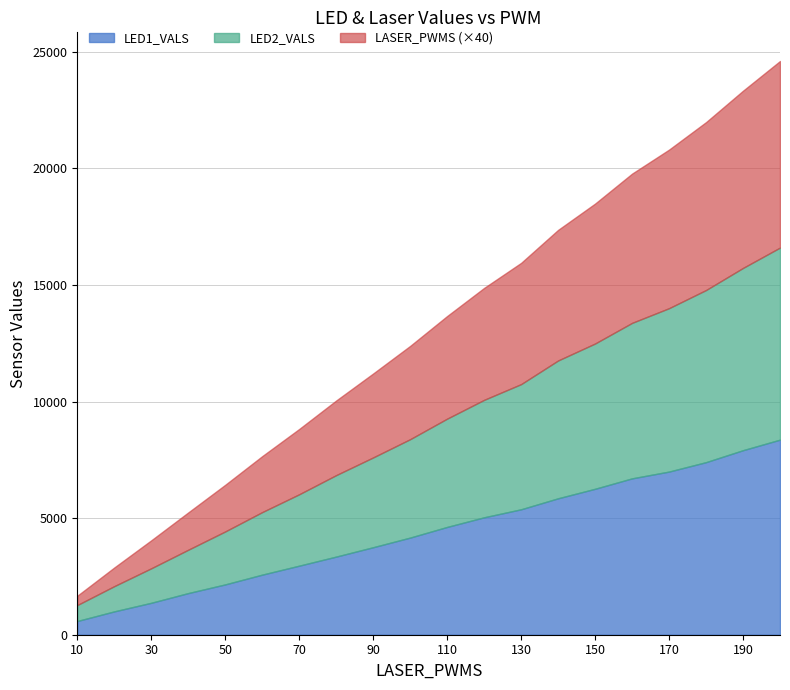

Which series changed the most between 90 and 140?

LED1_VALS